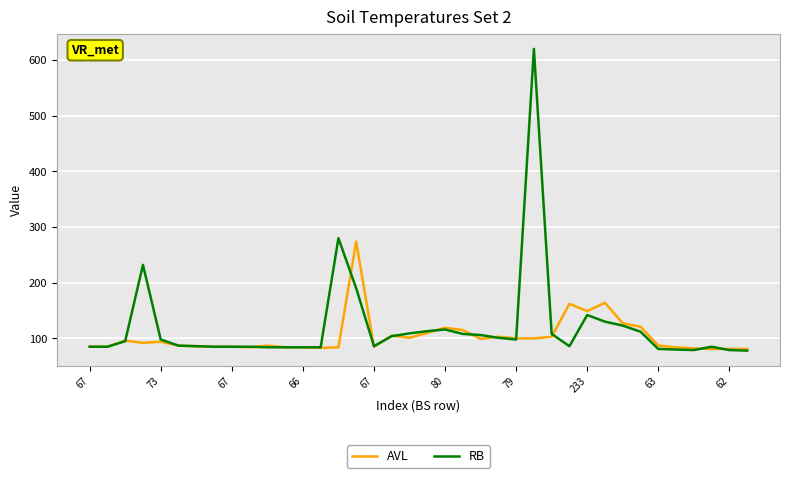

Which series has the widest spread of values?

RB